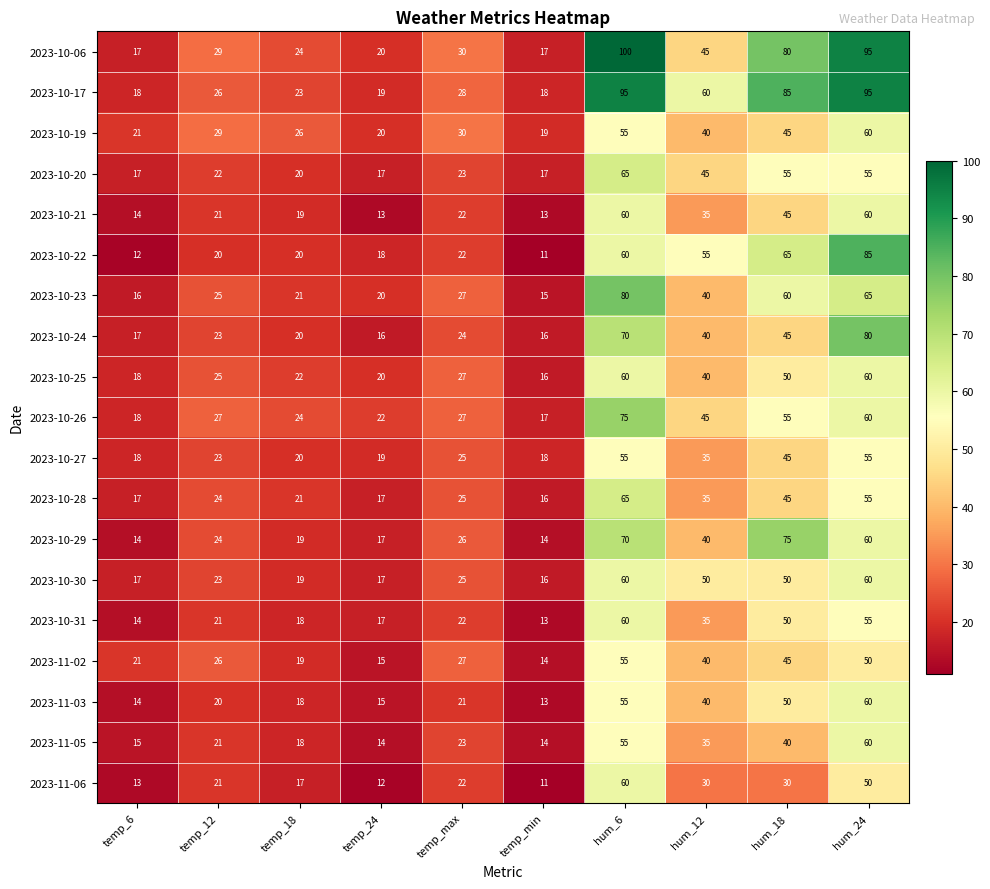

Read the 2023-10-27 value at temp_min, to the nearest 5.

20